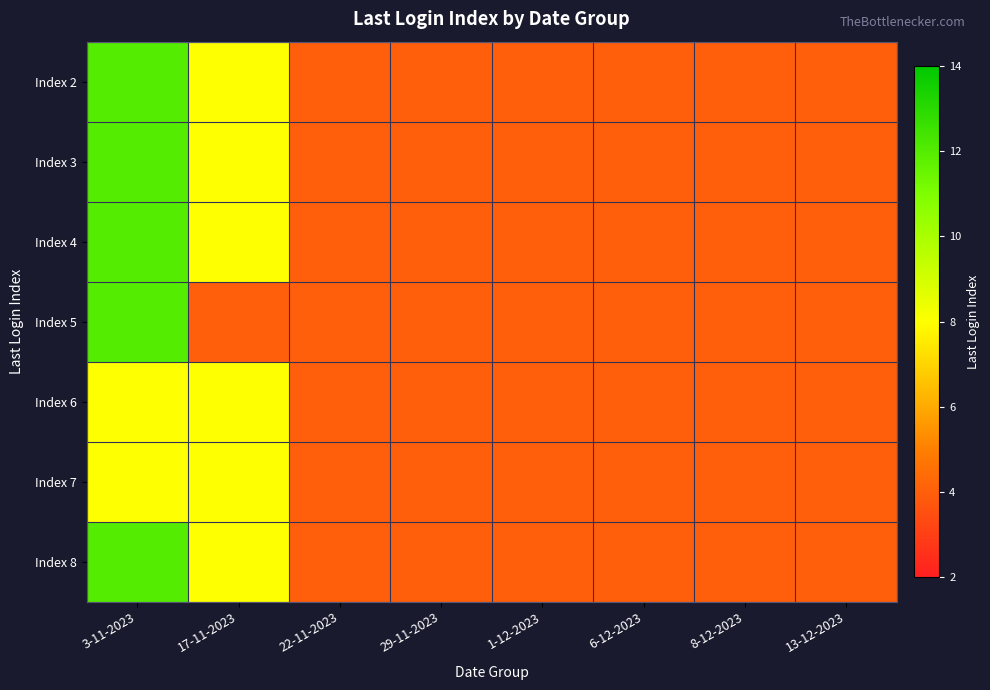

List the series in order of their peak value, highest first.

Index 2, Index 3, Index 4, Index 5, Index 8, Index 6, Index 7